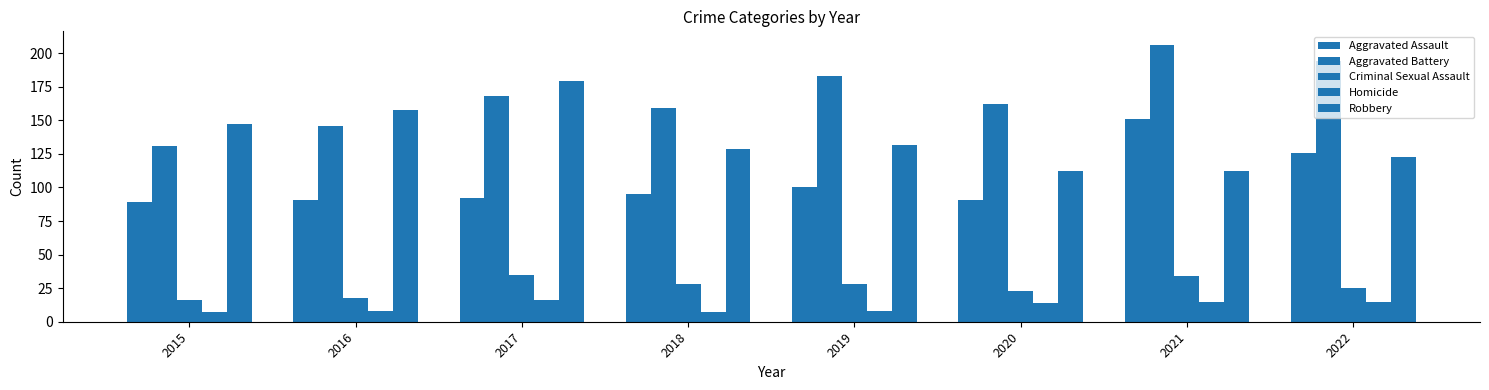

Which series has the largest total across all categories?

Aggravated Battery